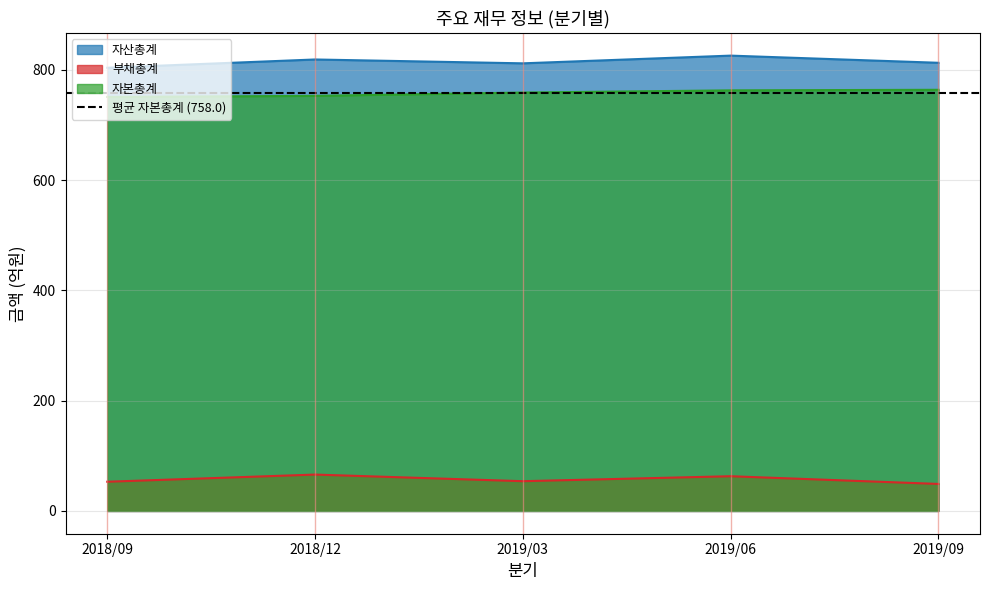

List the labels in order of 부채총계 value, largest first.

2018/12, 2019/06, 2019/03, 2018/09, 2019/09